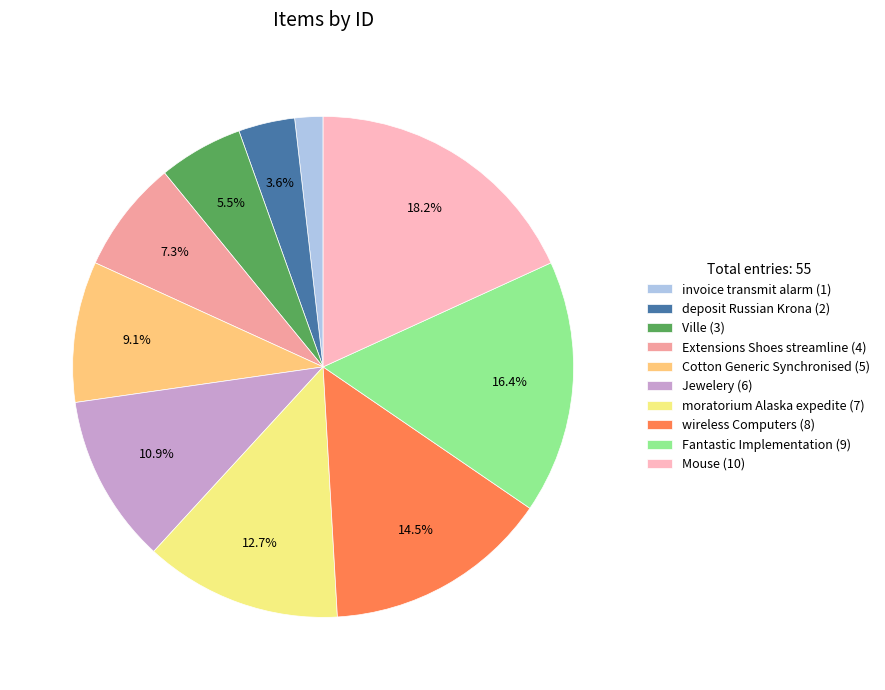

Which slice is the smallest?

invoice transmit alarm